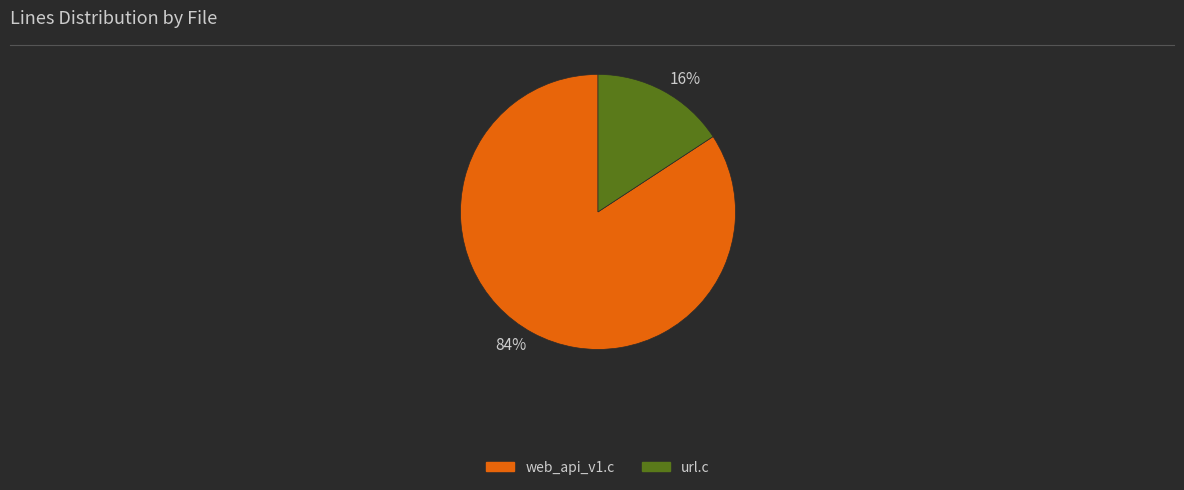

To the nearest percent, what is the combined percentage of 16% and 84%?

100%